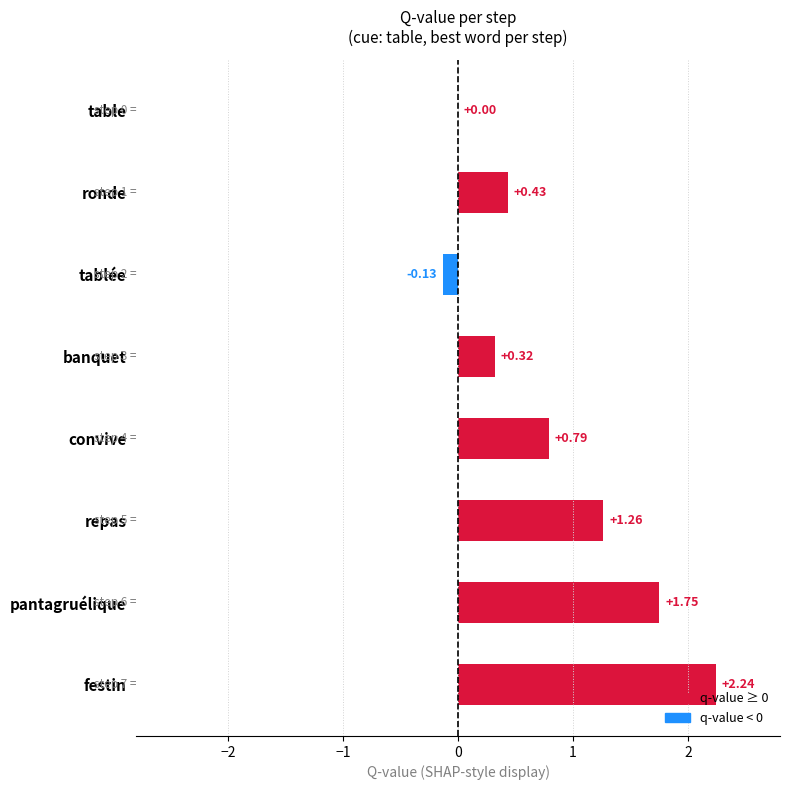

What is the change in value from table to banquet?

+0.3